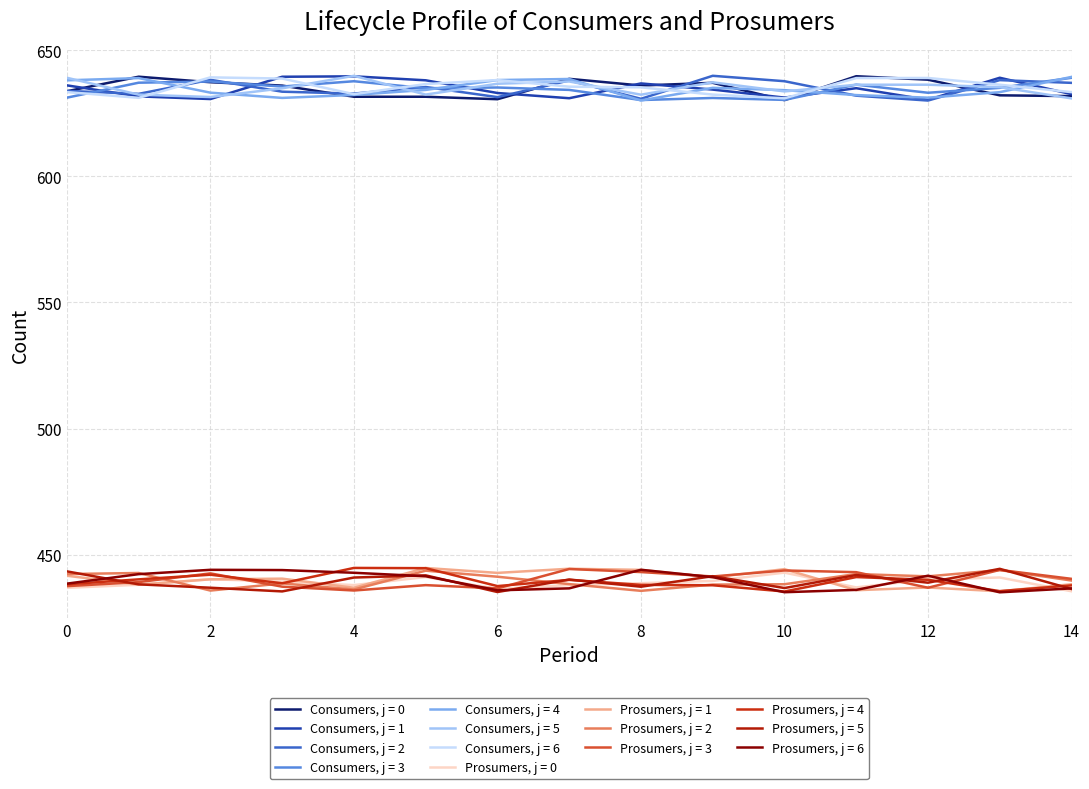

How many lines are shown in the chart?

14